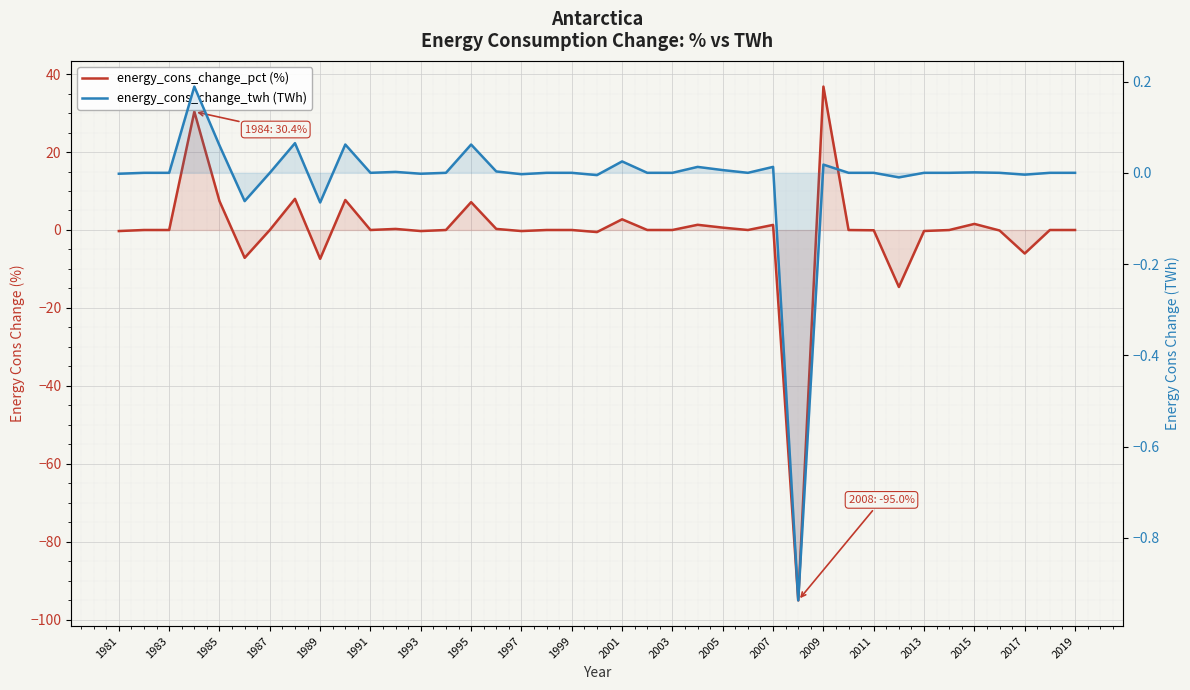

True or false: energy_cons_change_twh (TWh) has a value of 0.0 at 2003.

True